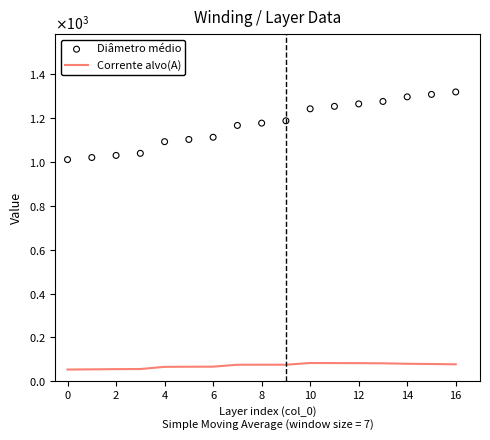

Which series reaches the minimum Y coordinate?

Corrente alvo(A)